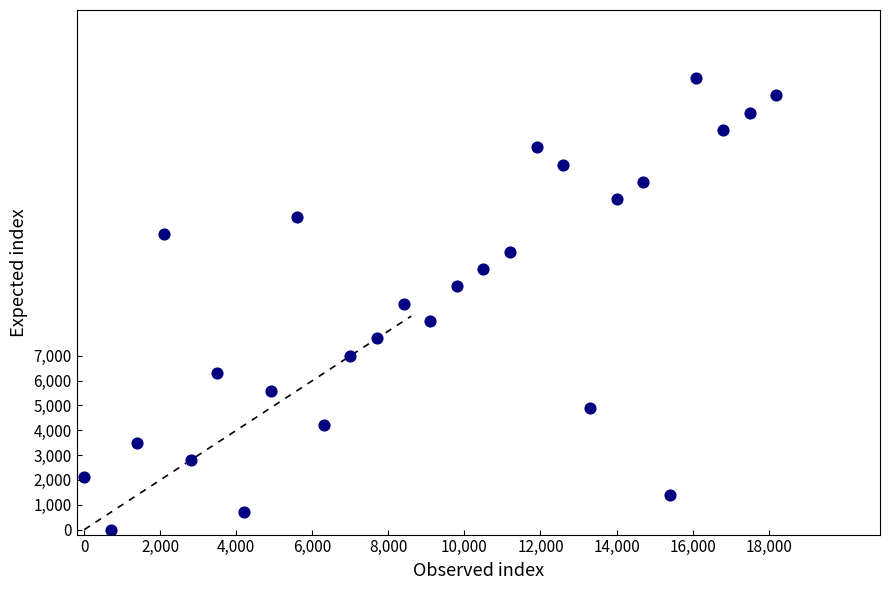

What is the range of Y values (max minus min)?

18200